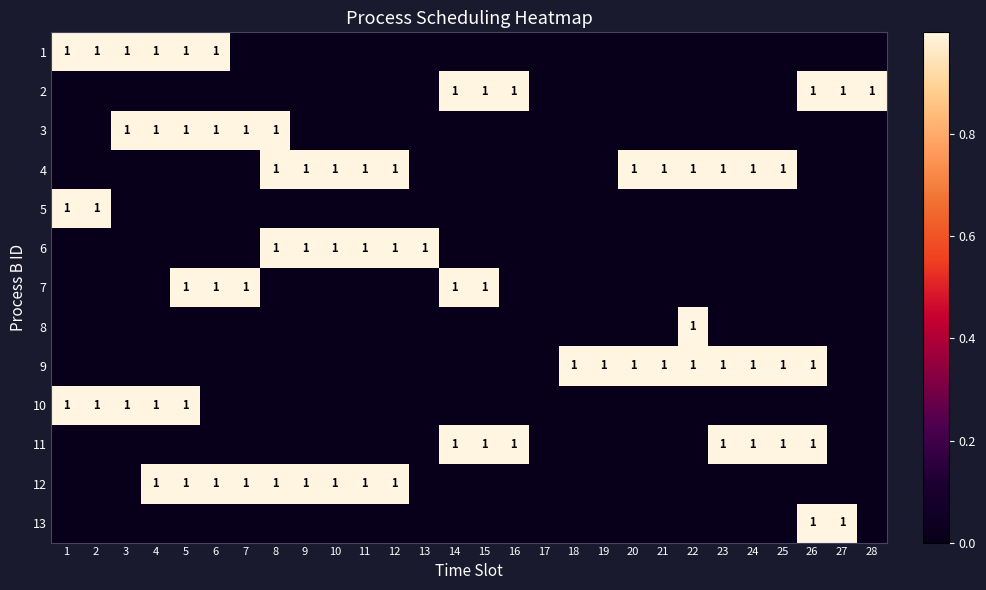

At which category does the chart reach its minimum across all series?

7